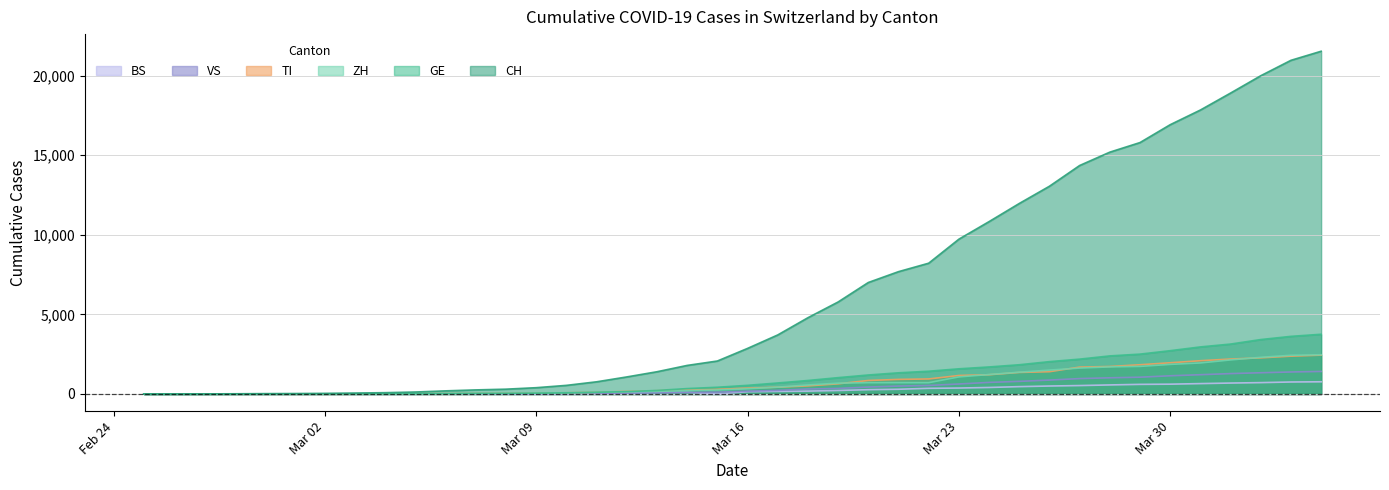

Reading left to right, list all the values displayed in this chart.

CH: 0	2	6	13	23	29	40	59	83	125	197	257	303	396	542	766	1072	1398	1795	2072	2864	3710	4793	5781	7005	7686	8217	9726	10830	11969	13053	14355	15194	15797	16919	17841	18907	19996	20964	21534
GE: 0	1	1	4	8	9	10	13	14	17	25	38	40	56	76	109	150	222	340	423	544	692	848	1027	1194	1331	1430	1582	1699	1837	2033	2190	2393	2505	2721	2958	3137	3420	3621	3753
ZH: 0	0	2	2	6	7	10	13	15	23	29	34	40	49	62	101	140	163	218	250	326	429	568	679	711	711	711	1074	1222	1369	1501	1628	1702	1734	1860	1951	2140	2304	2432	2465
TI: 0	1	1	1	2	2	4	8	13	25	28	41	49	61	75	108	163	206	265	293	368	426	511	638	849	916	945	1162	1209	1354	1401	1688	1727	1837	1962	2091	2195	2271	2377	2442
VS: 0	0	0	1	1	2	3	3	4	5	6	7	12	17	22	30	53	76	98	115	172	225	312	349	436	498	535	628	728	793	874	968	1017	1055	1144	1211	1282	1334	1383	1416
BS: 0	0	1	1	1	1	1	3	3	8	15	21	24	28	33	49	73	92	100	0	143	164	181	220	270	297	356	374	410	462	501	530	569	605	617	653	687	714	754	767